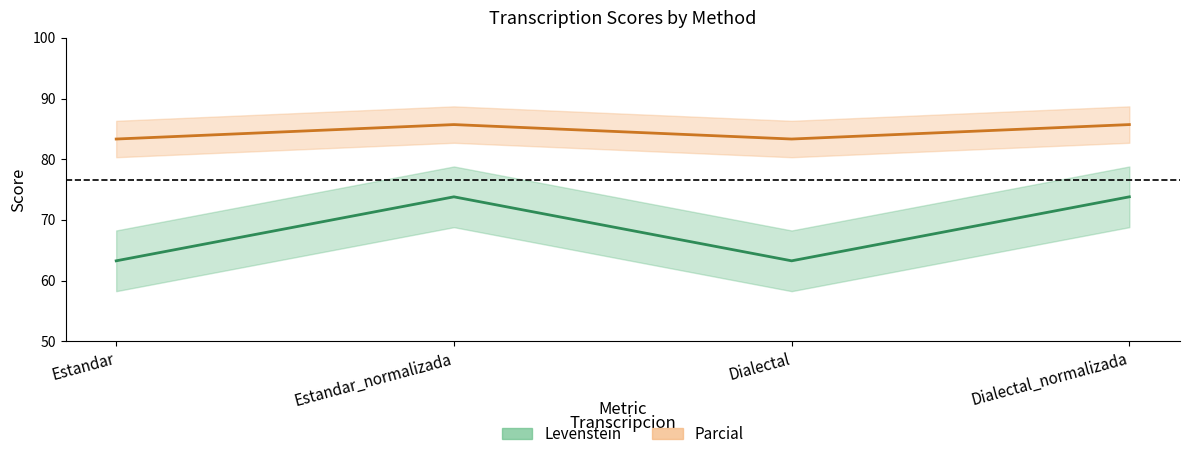

True or false: Levenstein and Parcial intersect in this chart.

False